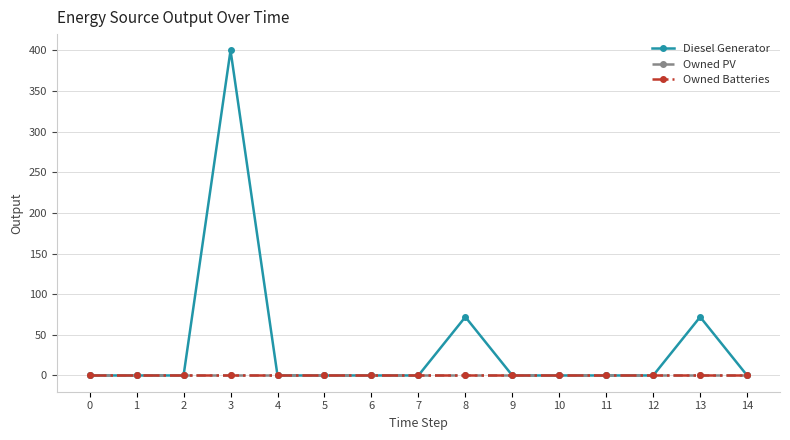

What is the average value of the Diesel Generator series?

36